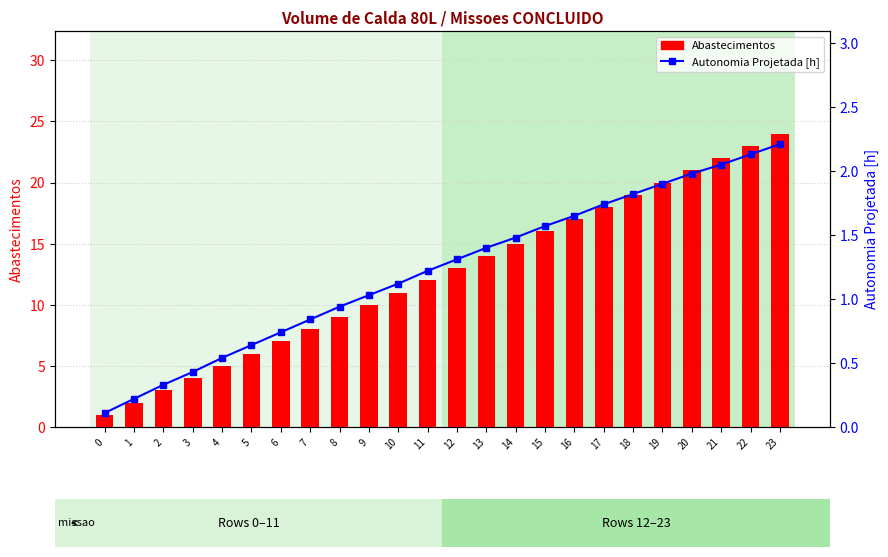

What is the smallest value displayed?

0.1